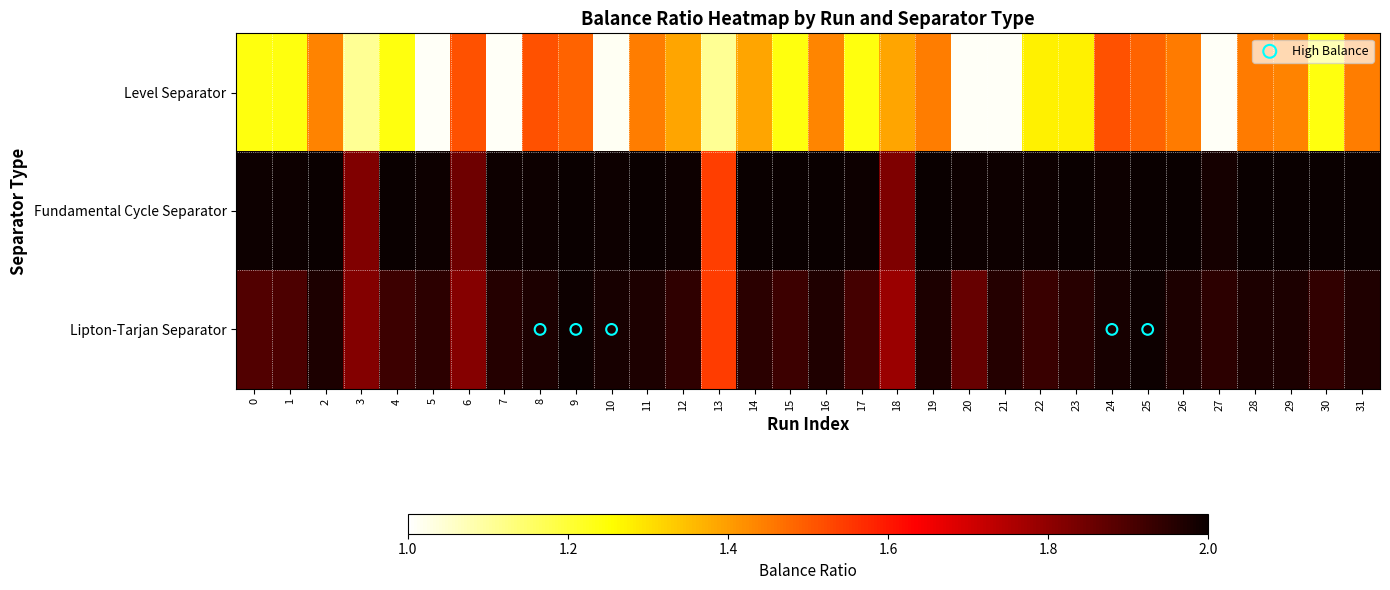

At 6, list the series in order from smallest to largest.

Level Separator, Lipton-Tarjan Separator, Fundamental Cycle Separator